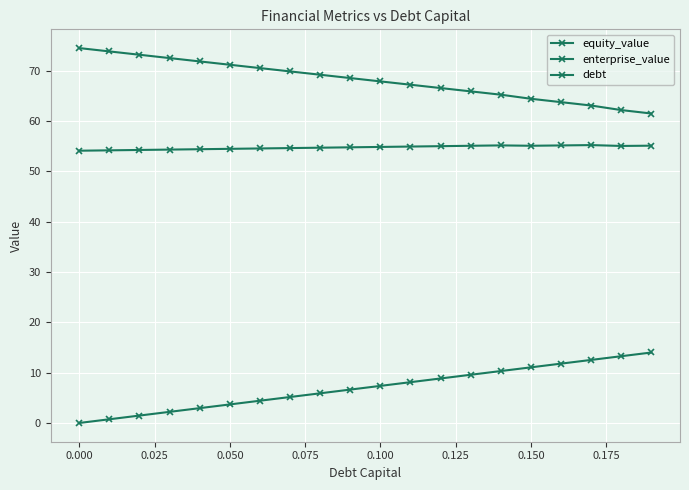

Count the number of categories in the chart.

20